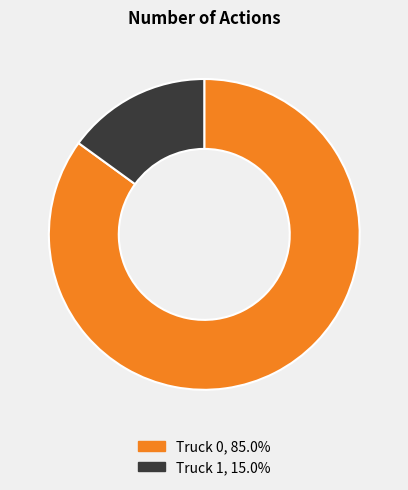

What is the ratio of the value at Truck 1 to the value at Truck 0?

0.2